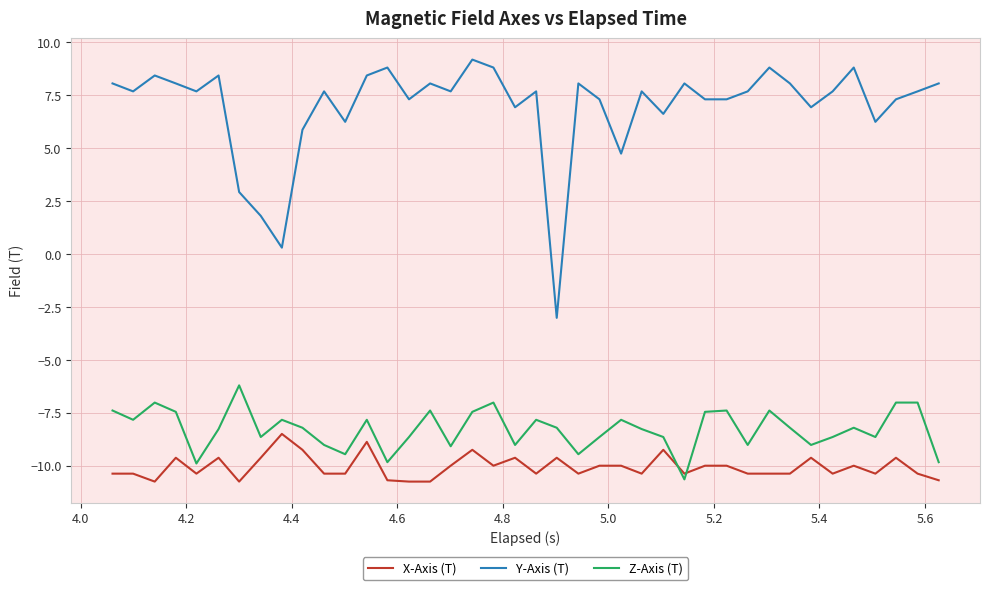

True or false: Y-Axis (T) and Z-Axis (T) cross at least once.

False